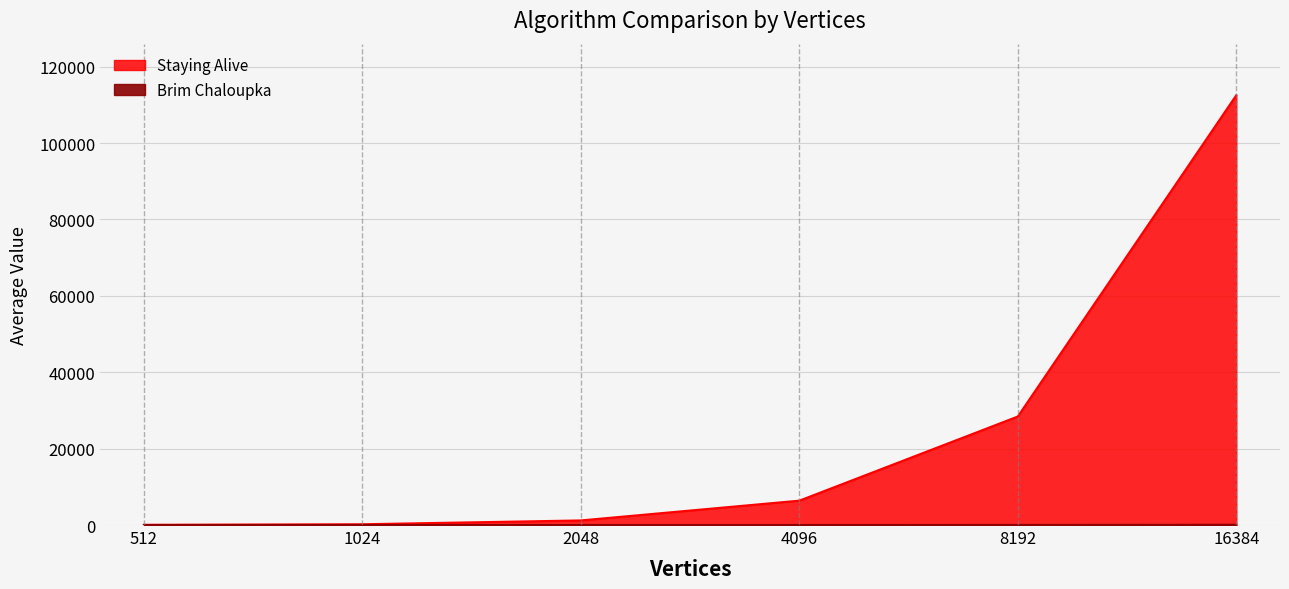

What is the difference between the highest and lowest values at 512?

57.0